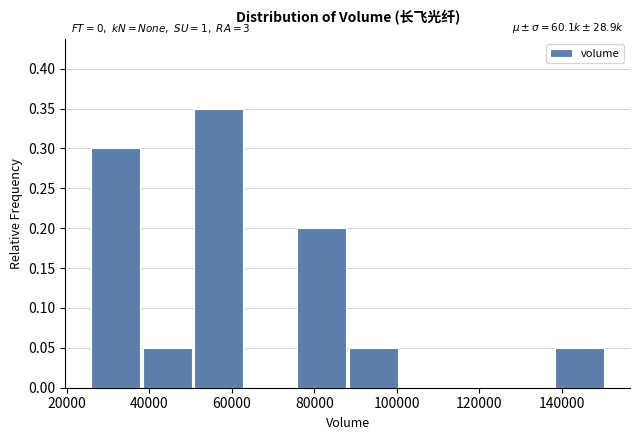

Over which range of the x-axis is the bar tallest?

50000 to 64000